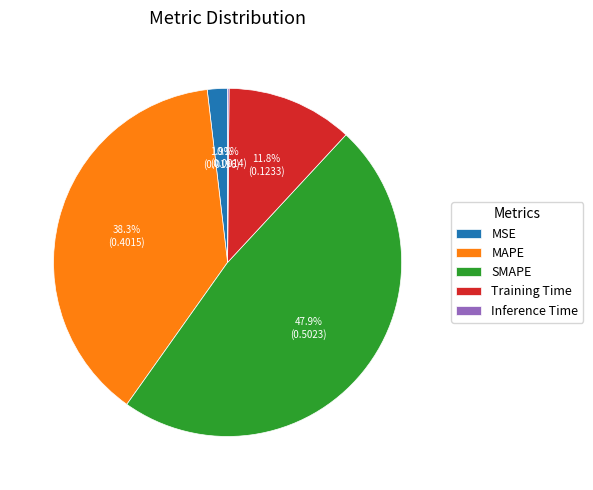

What is the largest slice in the pie chart?

SMAPE